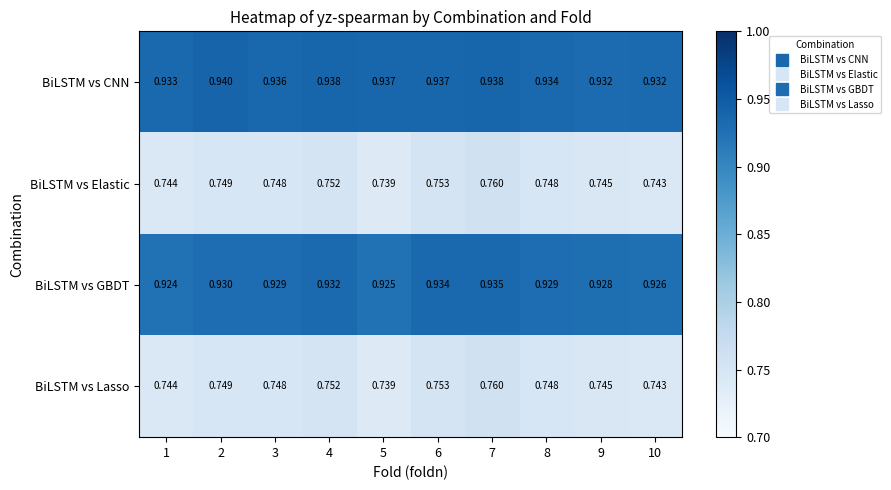

Which series changed the most between 3 and 8?

BiLSTM vs CNN